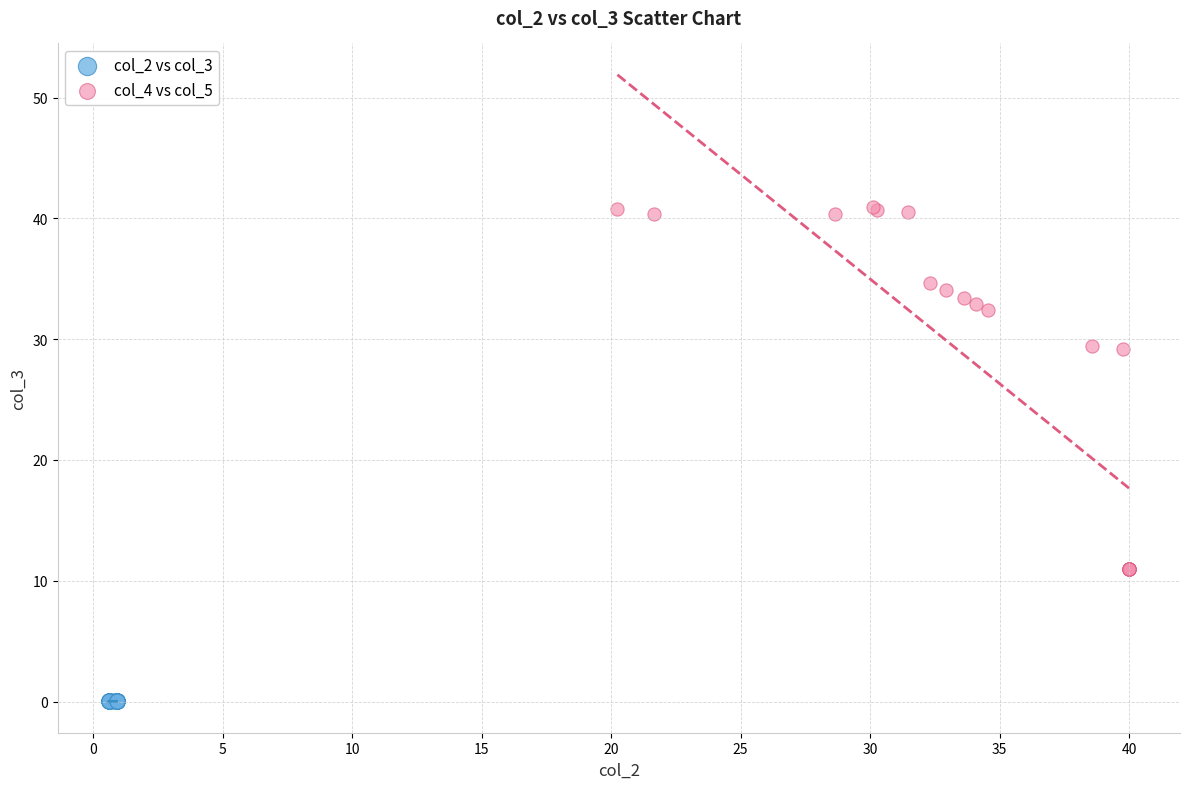

Which series has the widest spread of Y values?

col_4 vs col_5